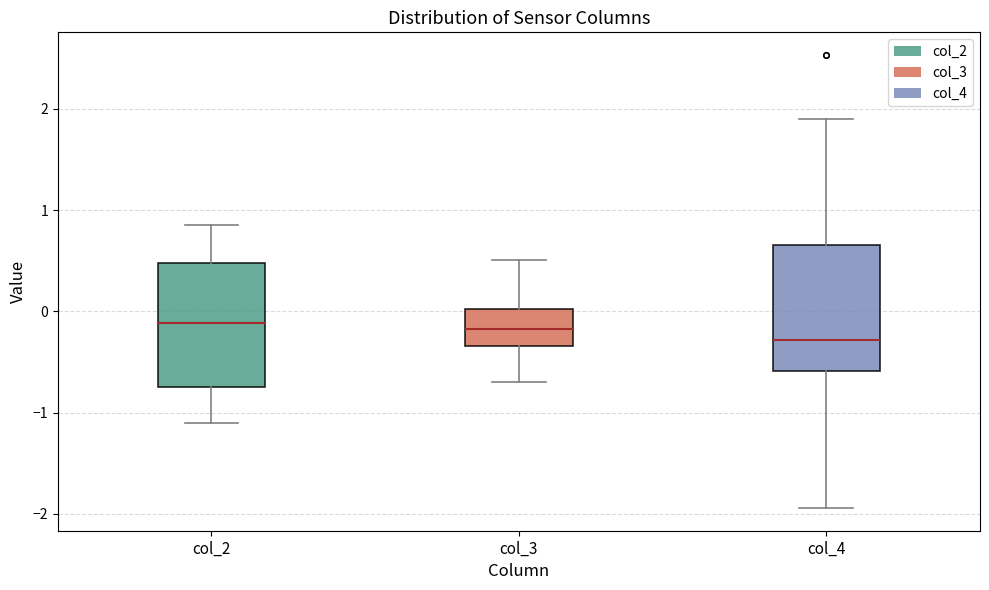

Where is the lower edge of the box for col_2 on the y-axis? The values are not printed on the chart, so give them approximately, as read against the axis.

-0.7